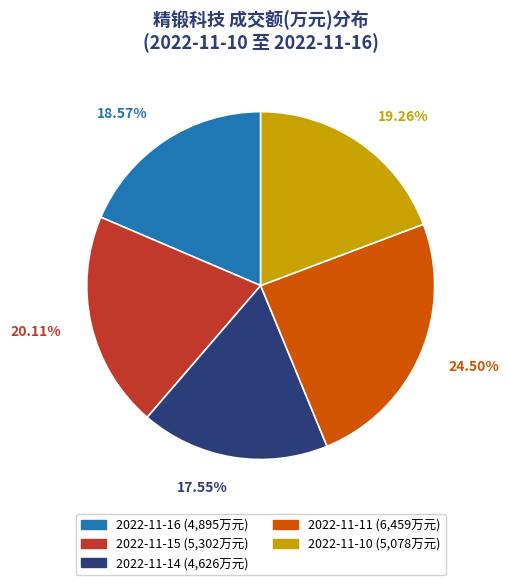

Do 2022-11-11 and 2022-11-16 together represent more than half of the pie?

No